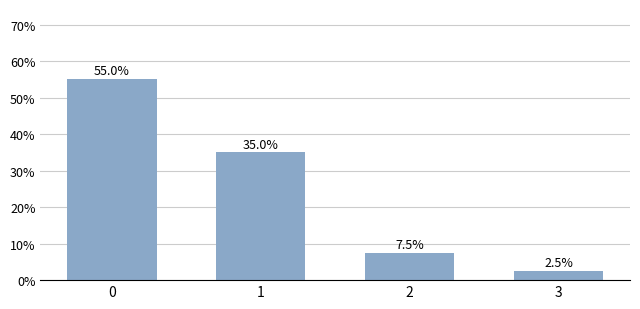

What is the minimum value shown in the chart?

2.5